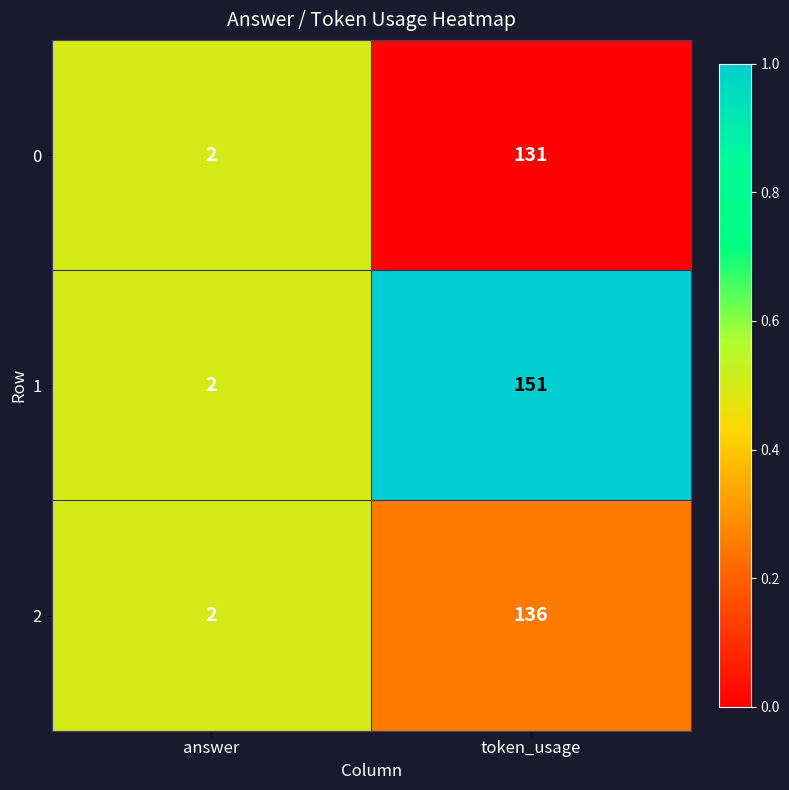

Rank the series by their maximum value, from lowest to highest.

0, 2, 1